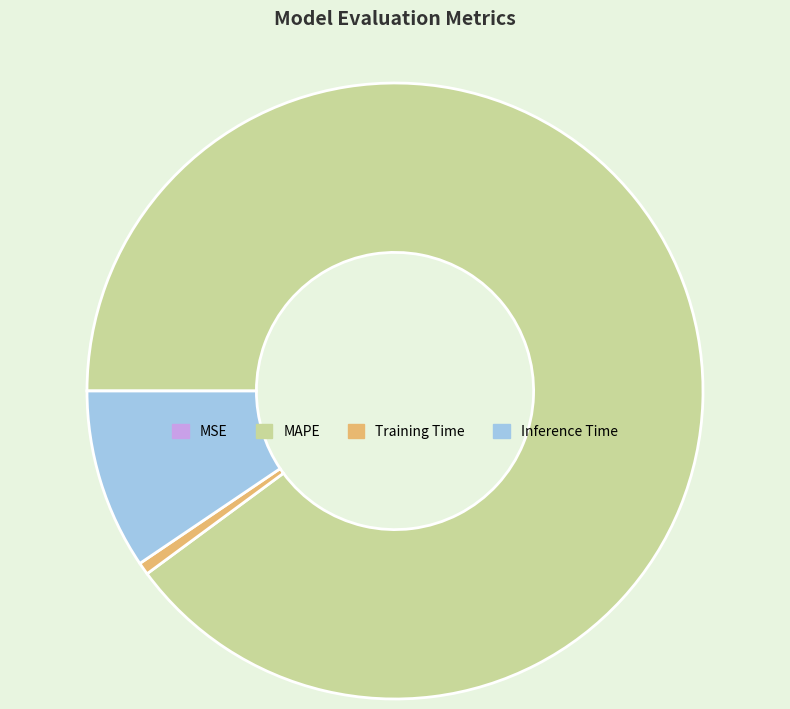

Do Training Time and MAPE together represent more than half of the pie?

Yes